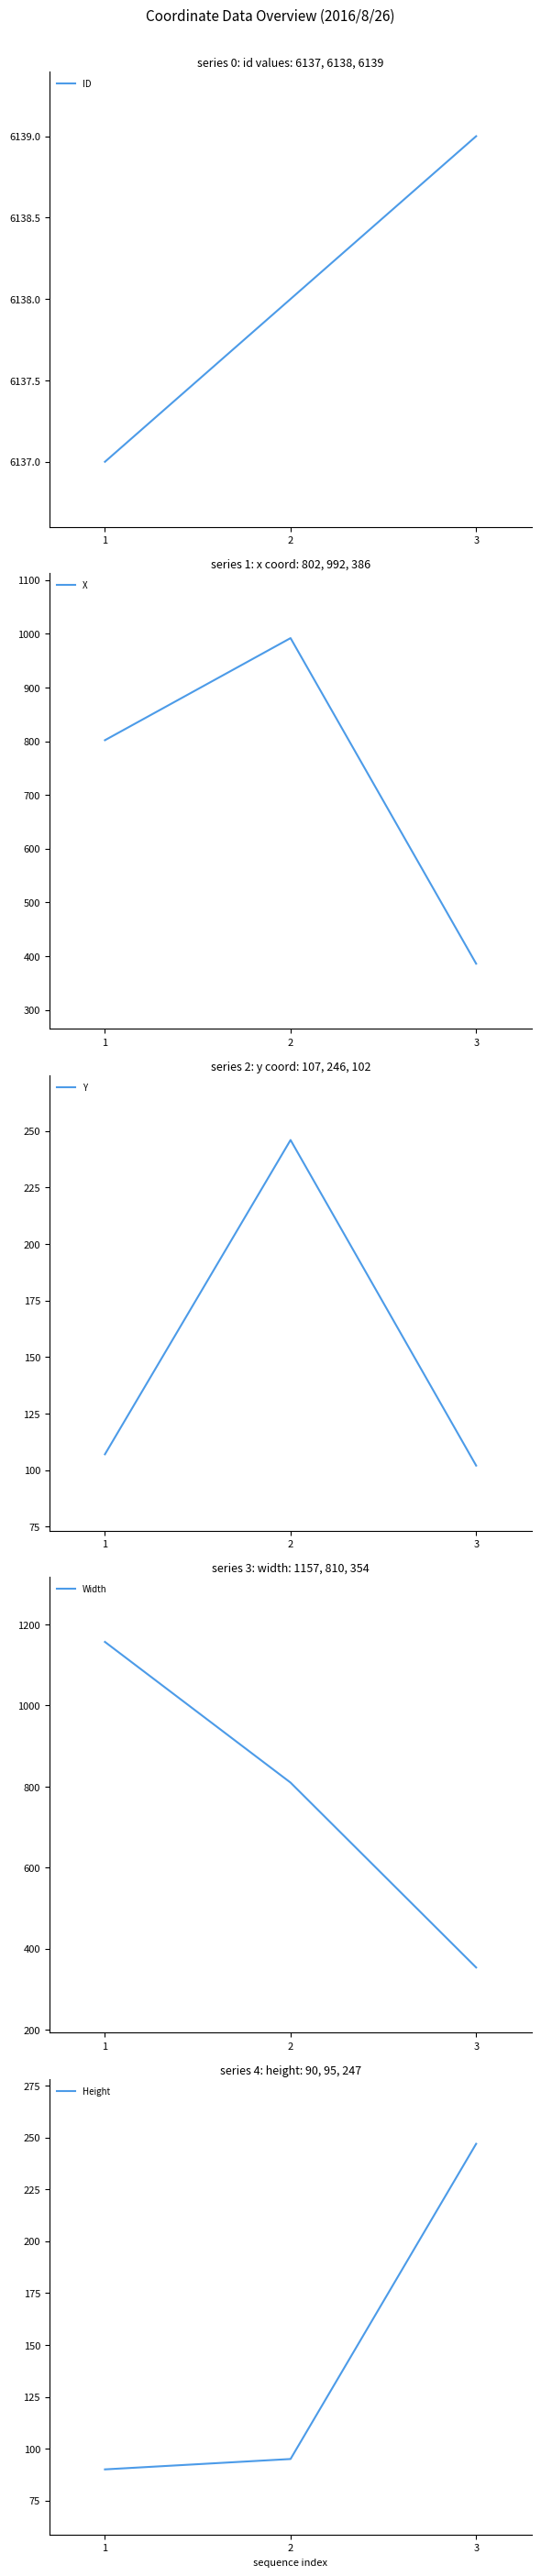

The value of Height at 2 is 95. True or false?

True